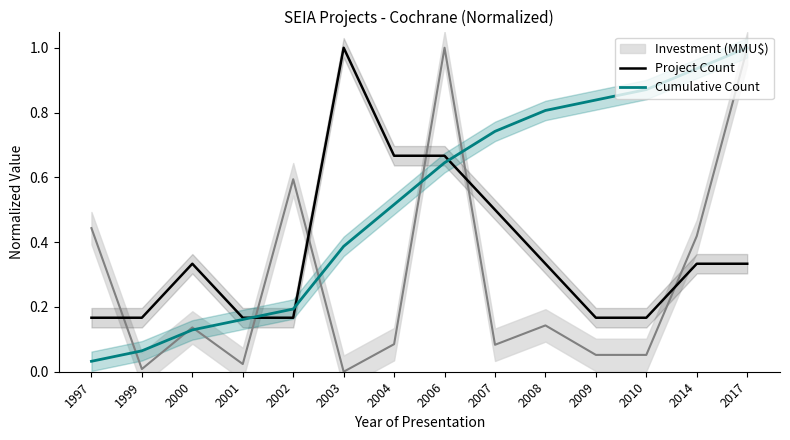

Between 1997 and 2004, which series saw the biggest shift?

Project Count